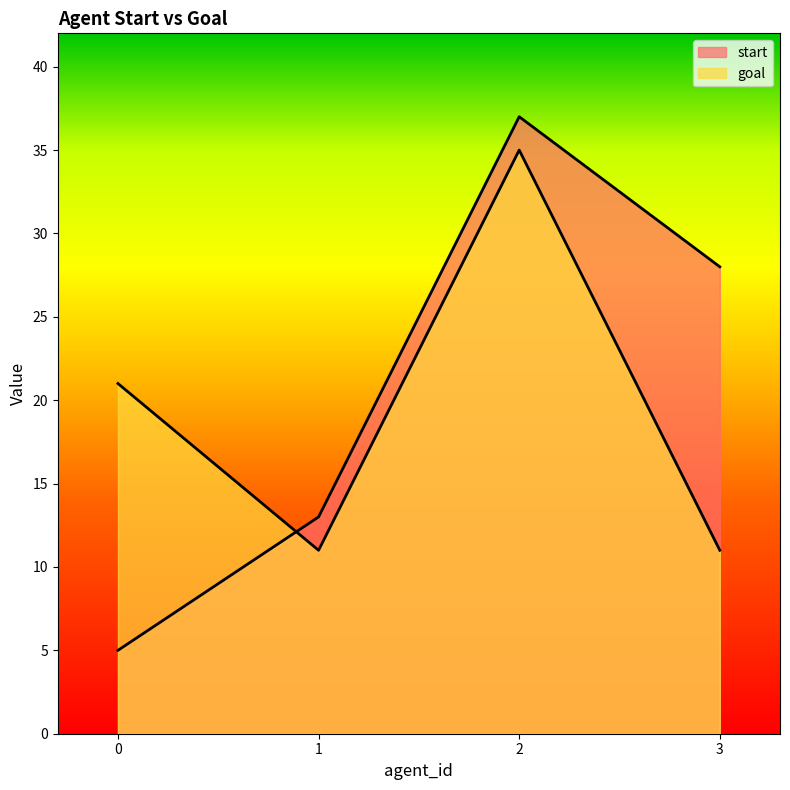

Which category has the highest value in the goal series?

2